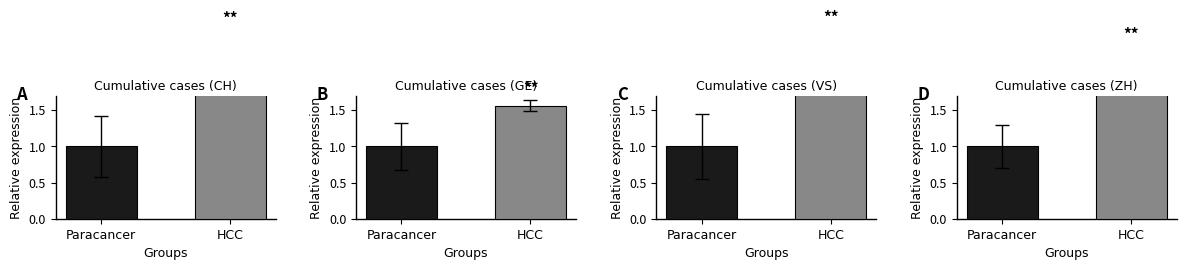

How many groups of bars are there?

2